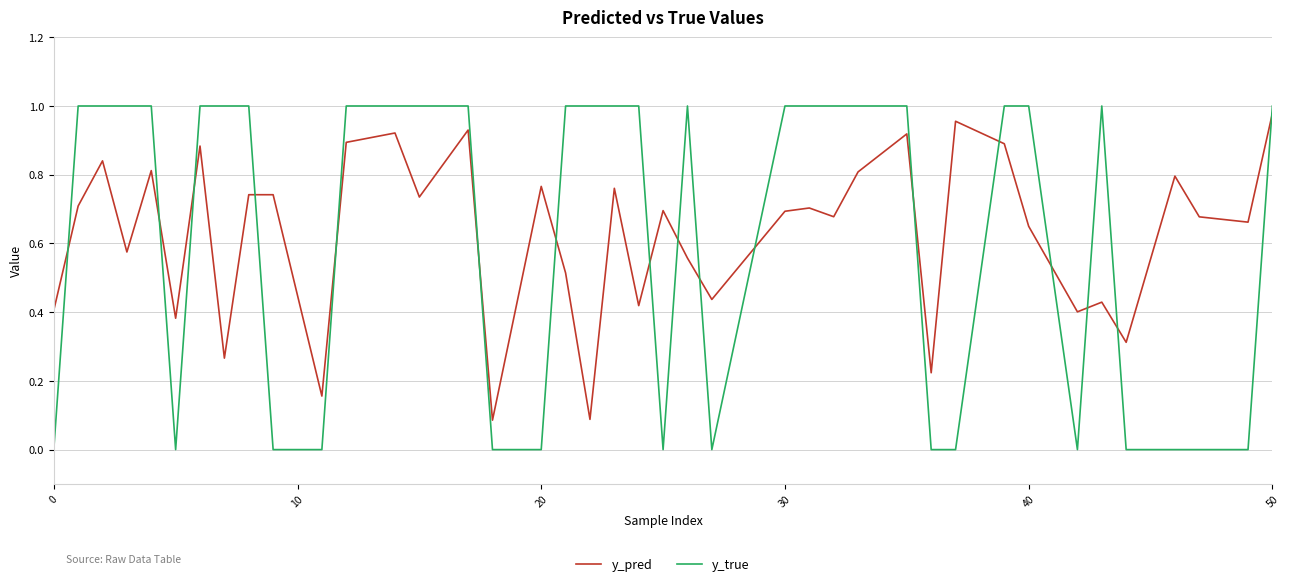

Which series has the largest range (max minus min)?

y_true